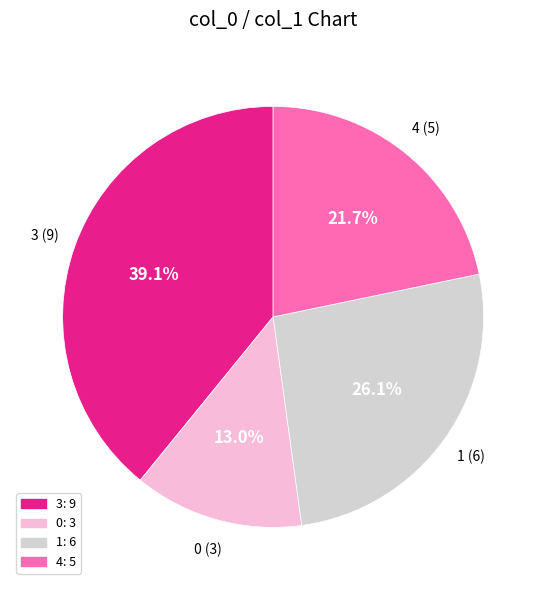

Is there a majority slice in this chart?

No